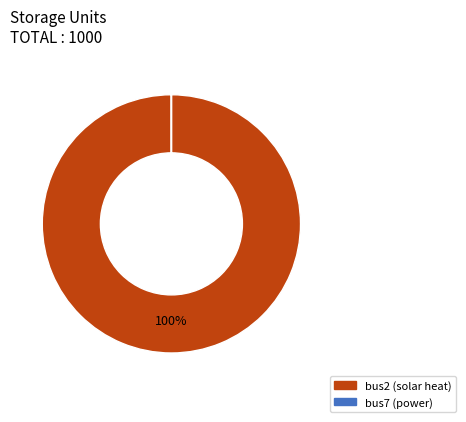

Is there a majority slice in this chart?

Yes